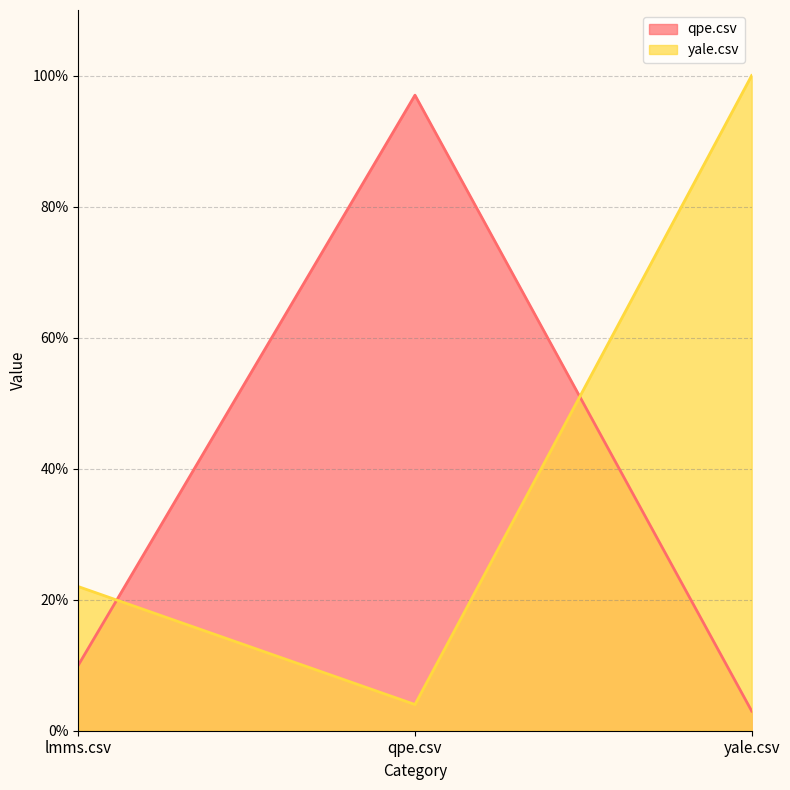

Which series changed the most between qpe.csv and yale.csv?

yale.csv